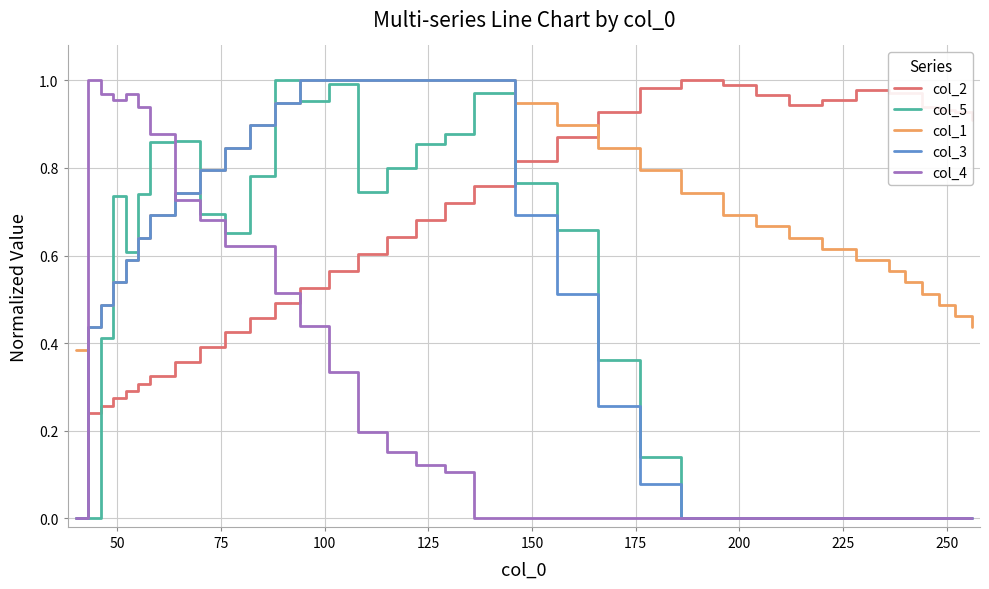

Which series has the largest total across all categories?

col_1